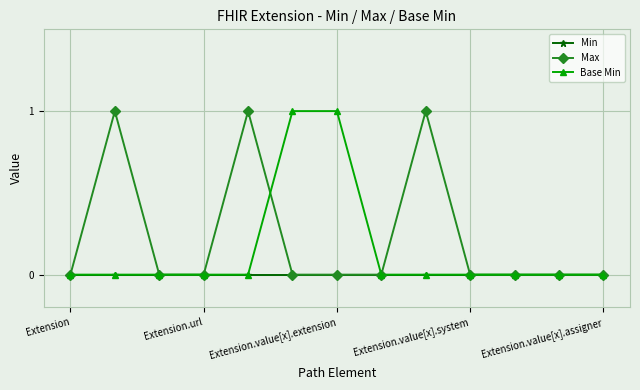

True or false: Max has more than 2 points higher than both neighbors.

True